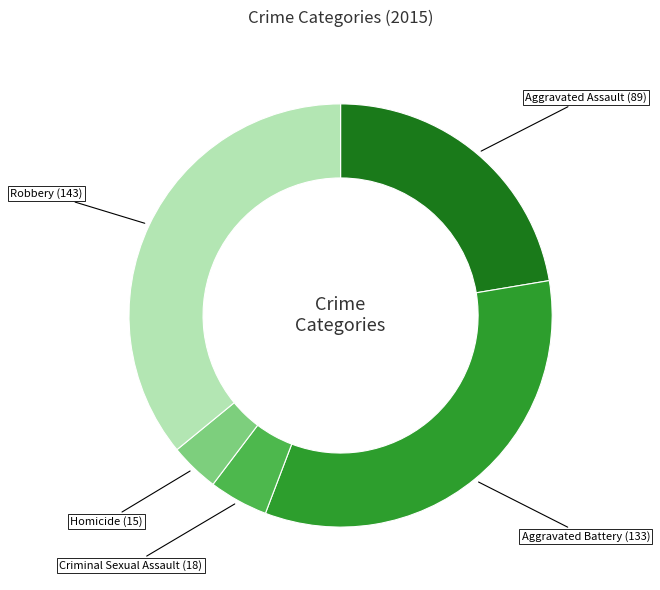

Is there any slice that represents more than half of the pie?

No